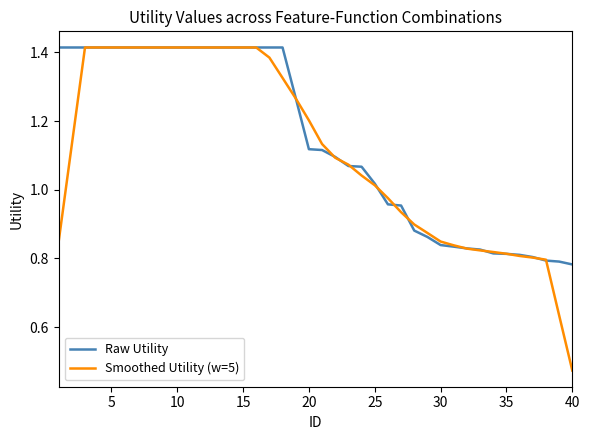

Which series has the largest range (max minus min)?

Smoothed Utility (w=5)